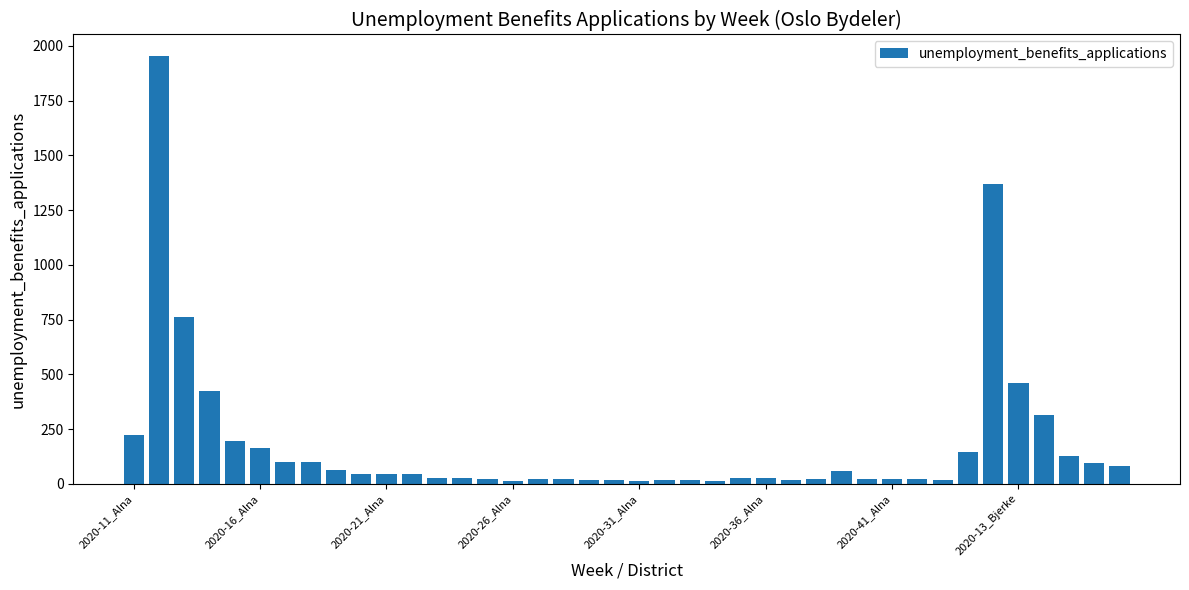

What is the greatest value displayed?

1954